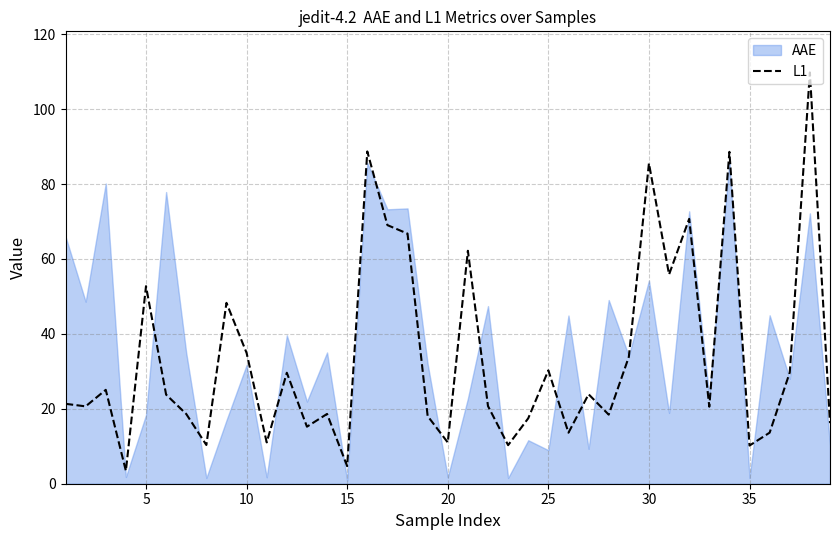

Does the chart have visible grid lines?

Yes